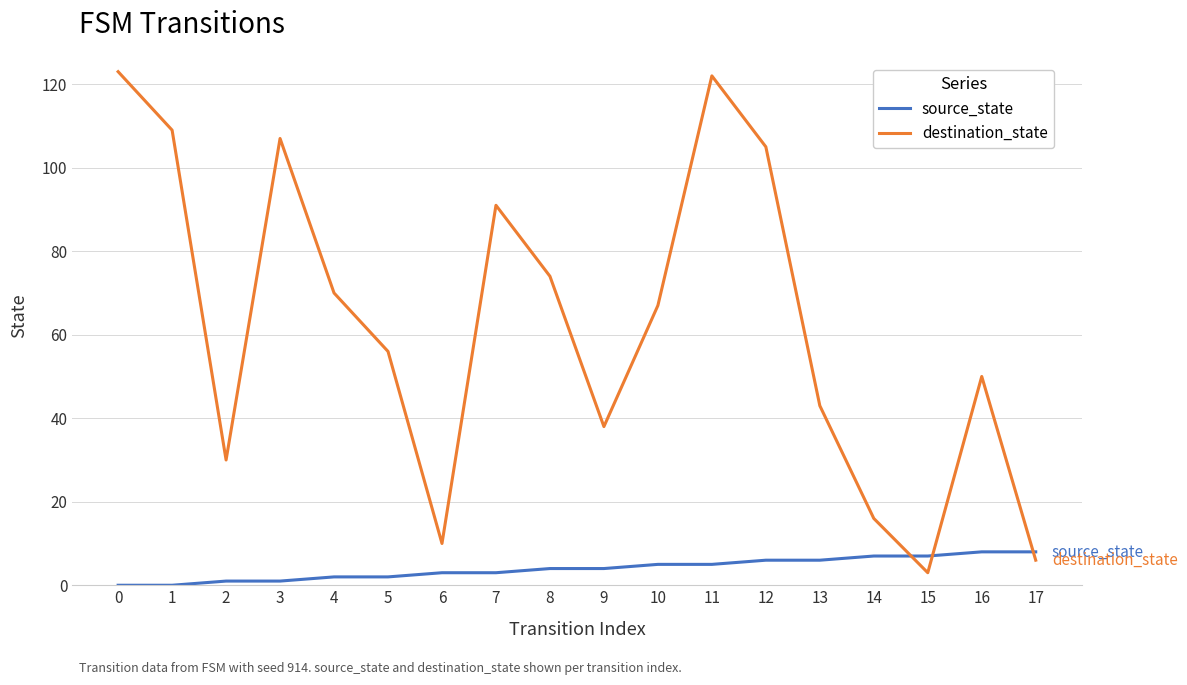

Rank the series at 9 from lowest to highest value.

source_state, destination_state